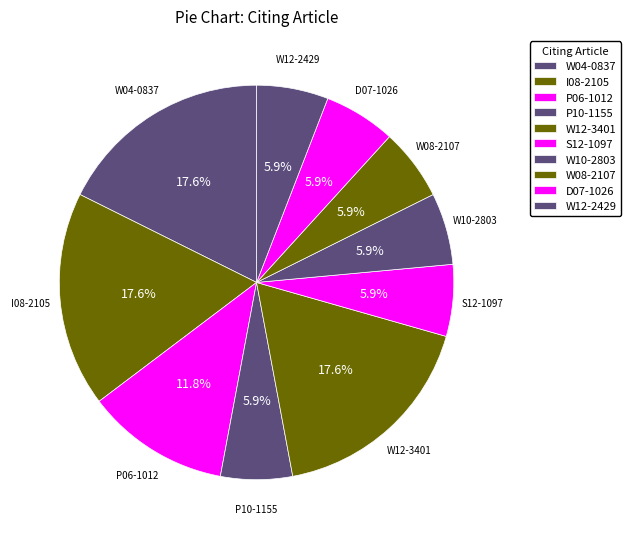

How many segments does this pie chart have?

10